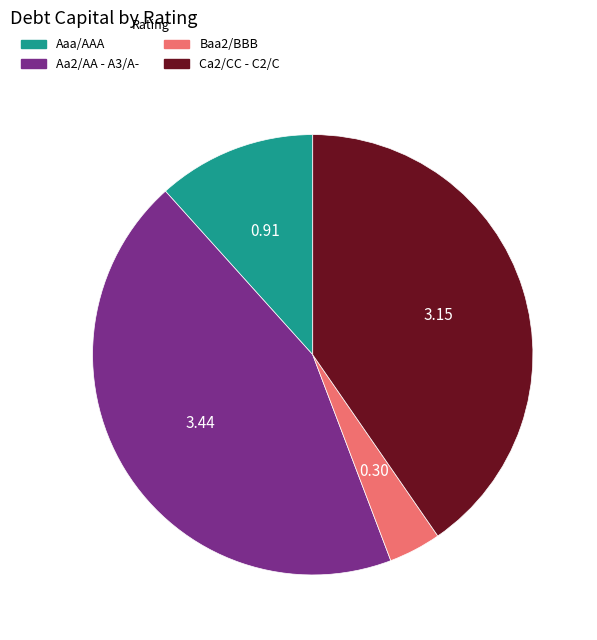

Is there any slice that represents more than half of the pie?

No